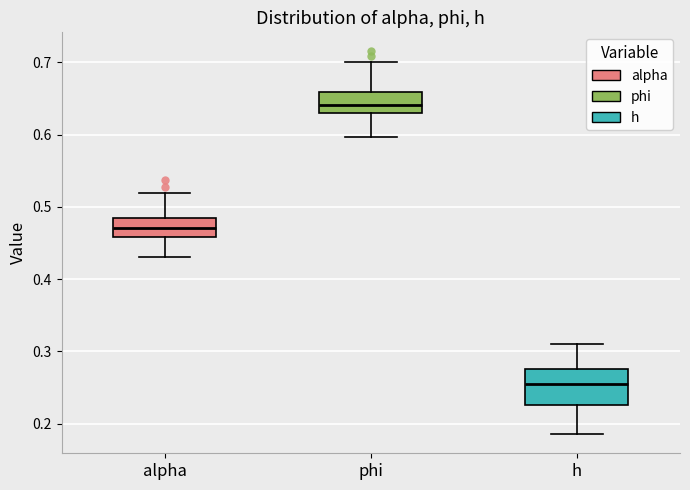

Which box has the highest median line?

phi